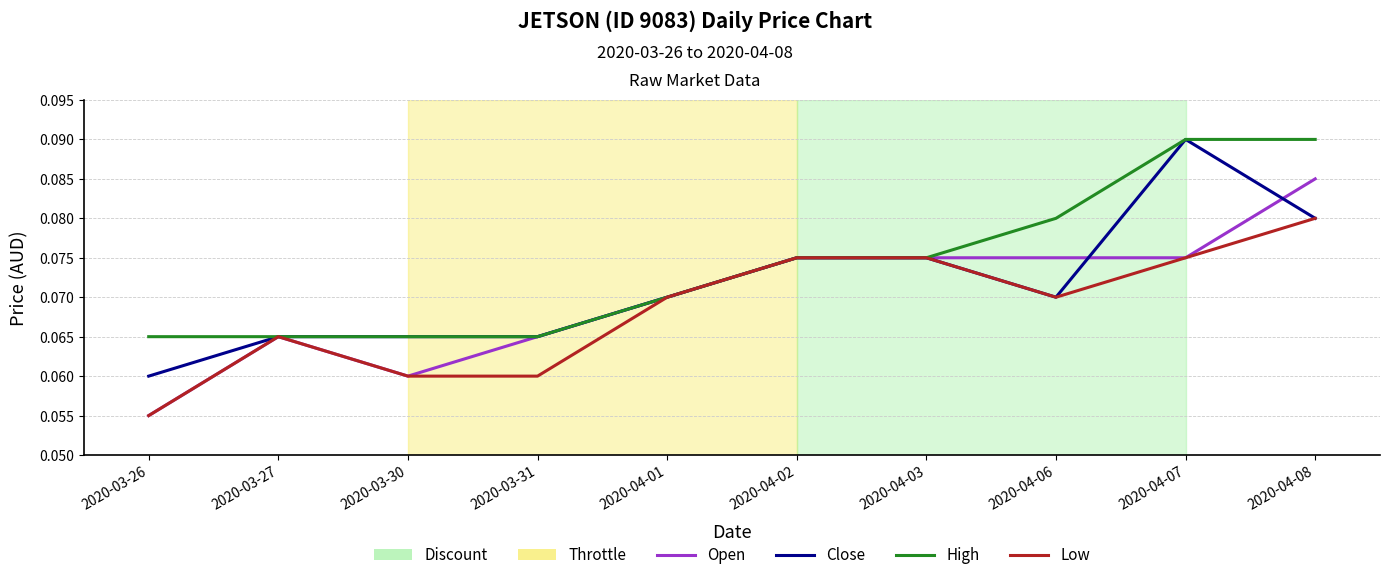

Is the value of Open at 2020-04-03 greater than the value of Close at 2020-03-31?

Yes